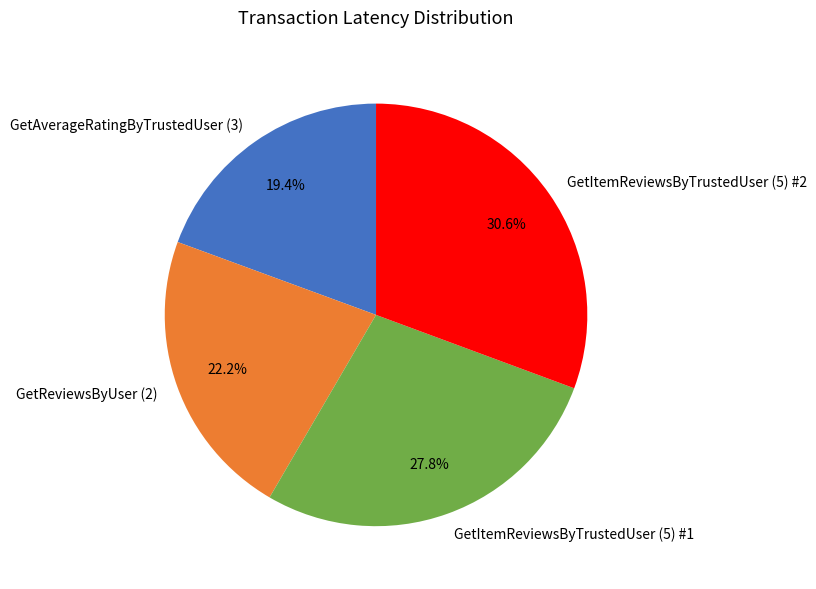

Is it true that GetAverageRatingByTrustedUser (3) is 6% of the pie?

False